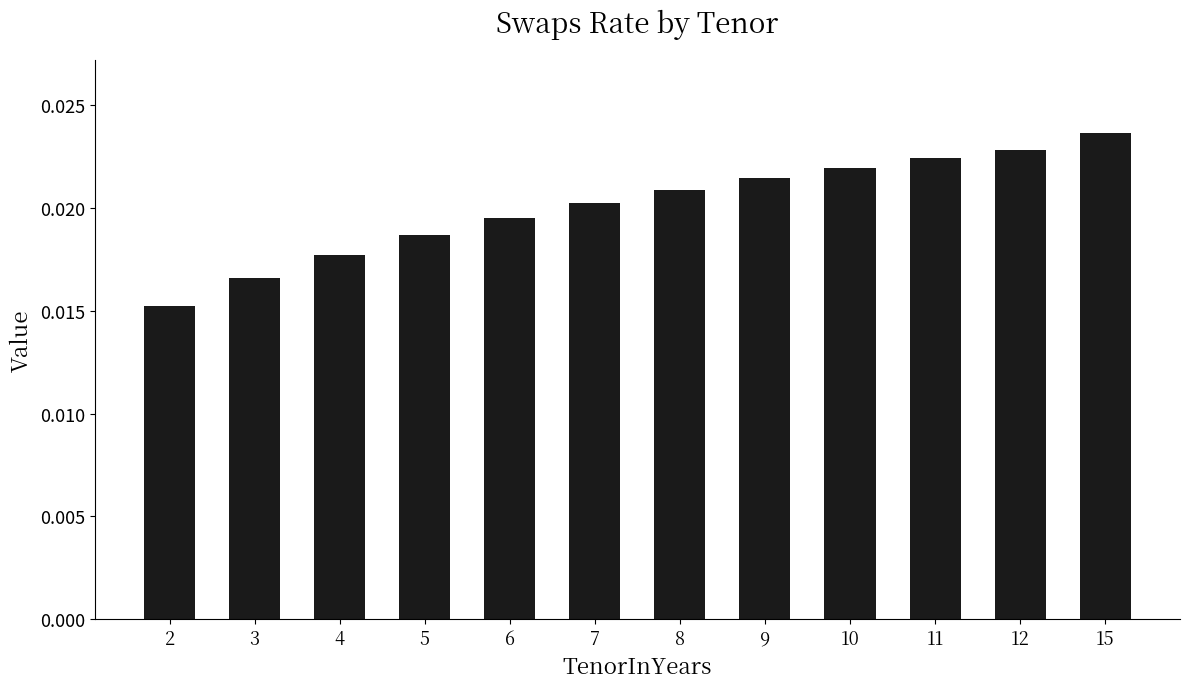

Rank the categories by value from lowest to highest.

2, 3, 4, 5, 6, 7, 8, 9, 10, 11, 12, 15